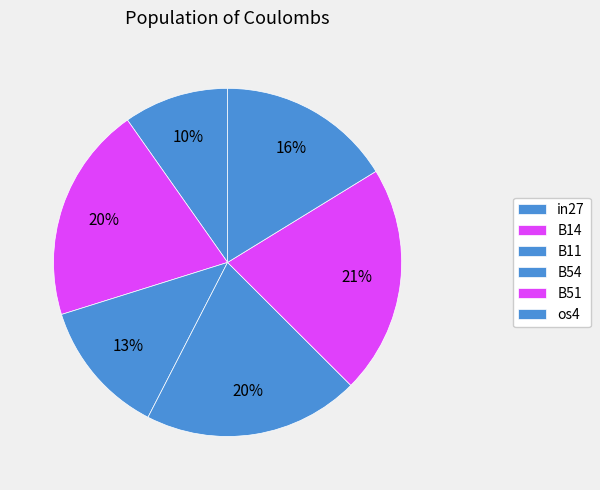

To the nearest percent, what is the combined percentage of B51 and B11?

34%